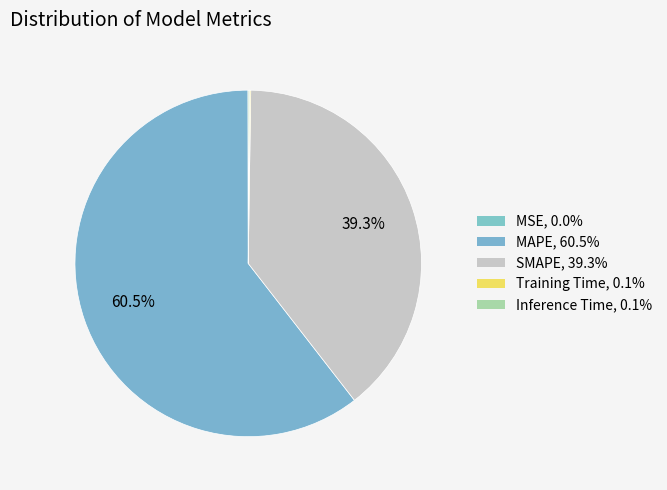

The MAPE slice represents 67% of the pie. True or false?

False